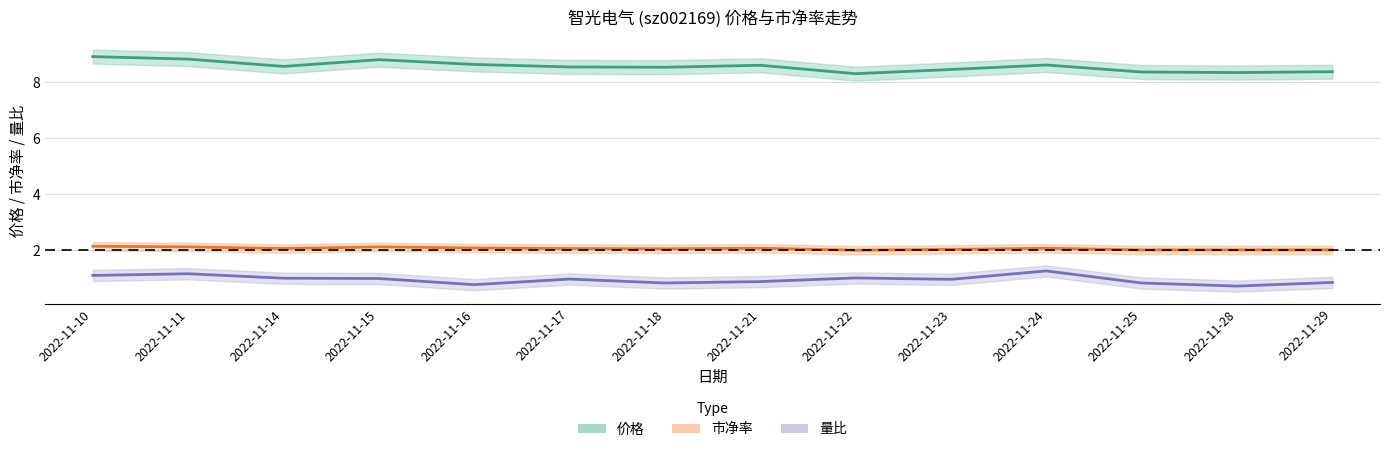

What is the average value of the 市净率 series?

2.1